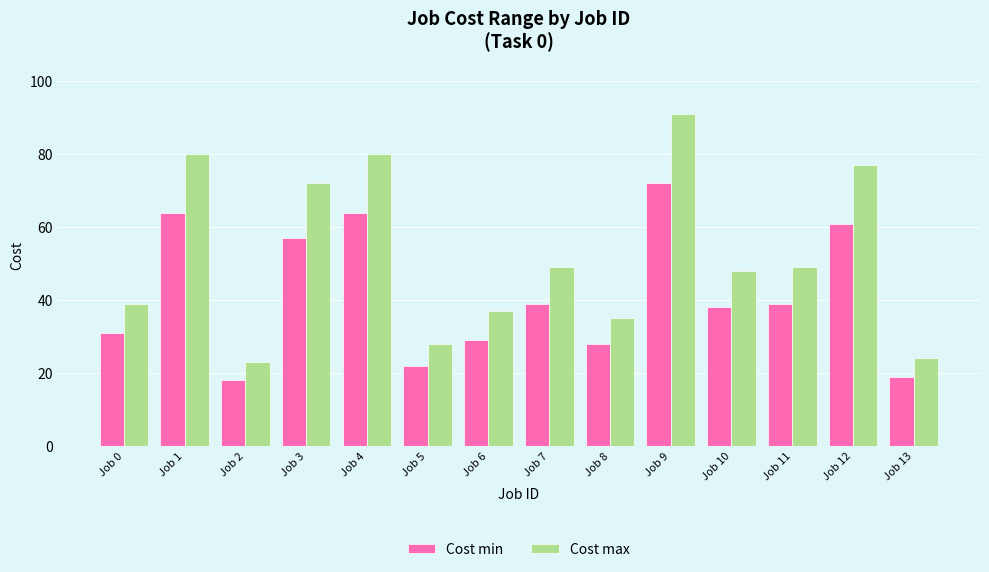

What is the approximate value of Cost min at Job 3, to the nearest 10?

60